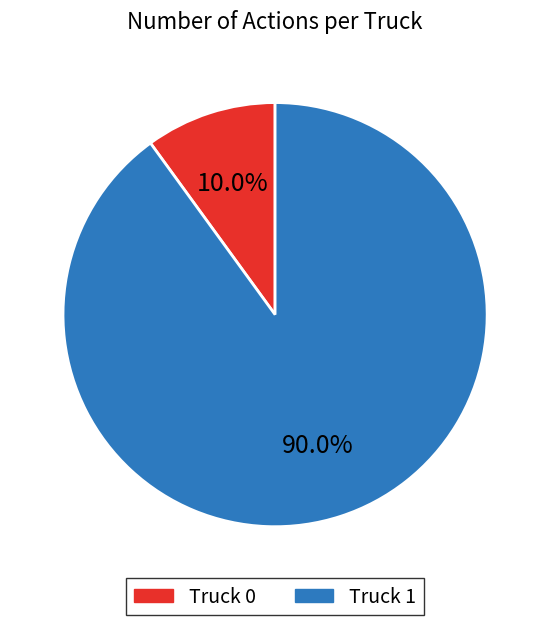

How many segments does this pie chart have?

2